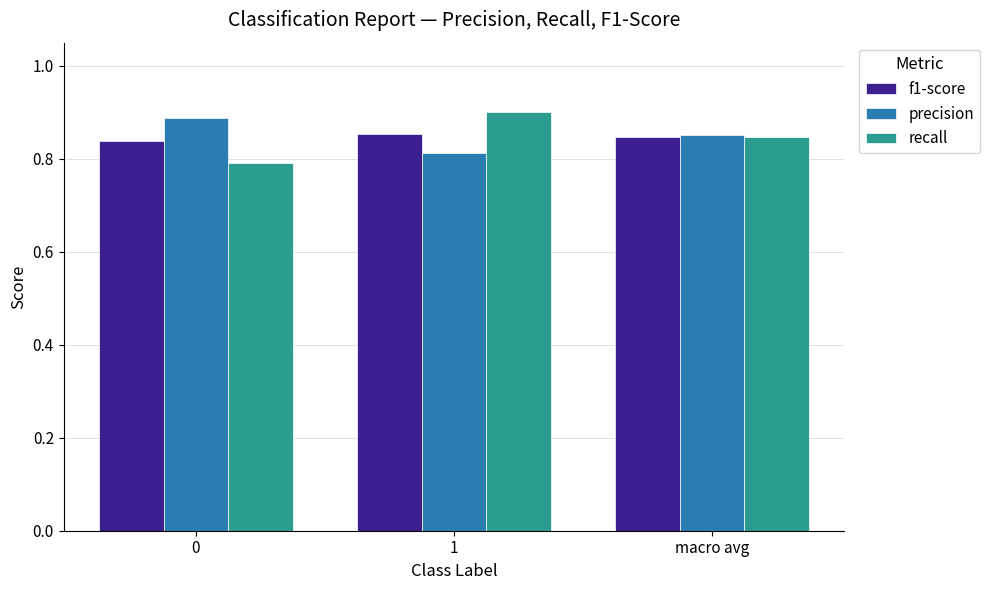

List the series in order of their peak value, highest first.

recall, precision, f1-score